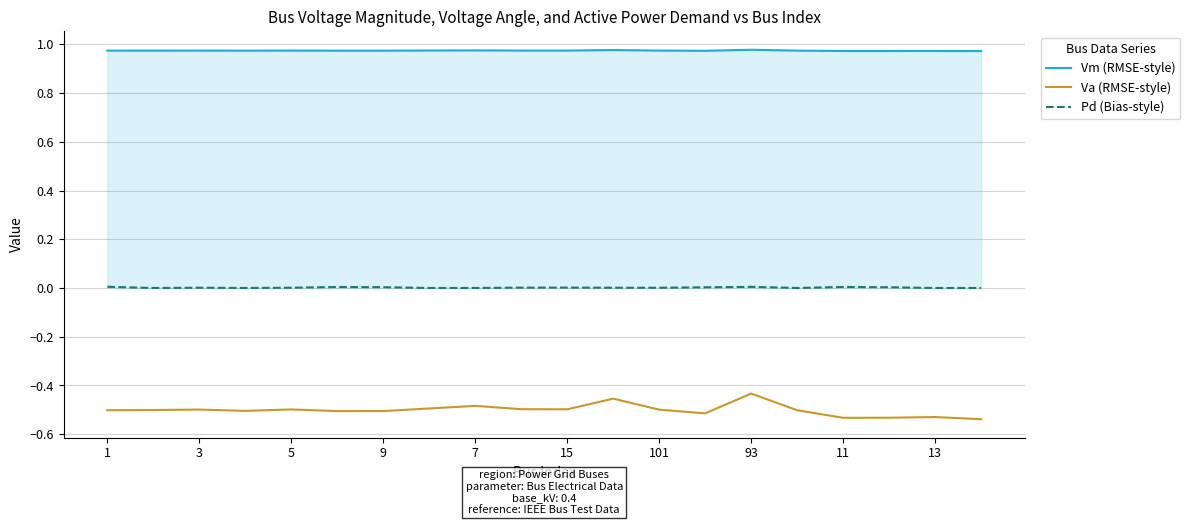

Which series has the widest spread of values?

Va (RMSE-style)